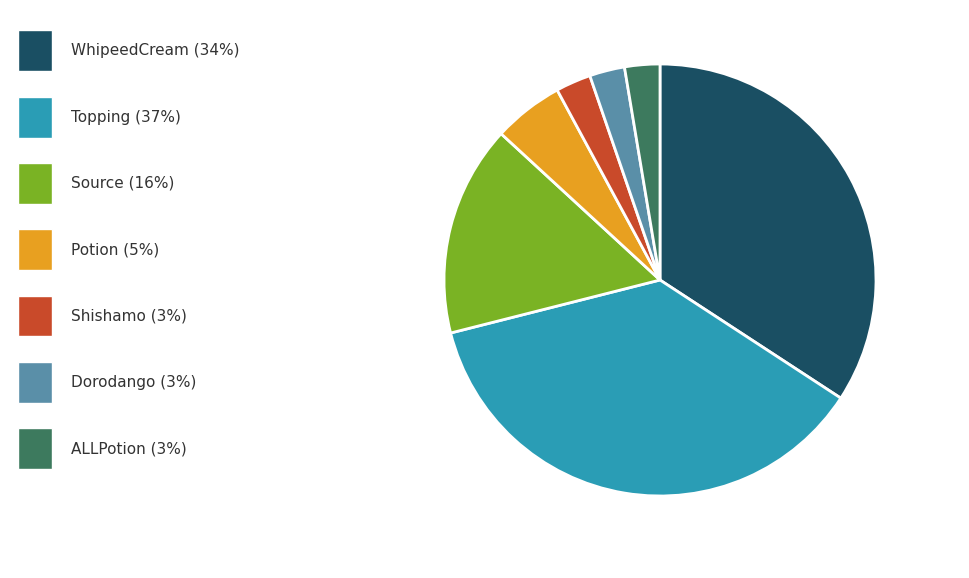

Is there a majority slice in this chart?

No